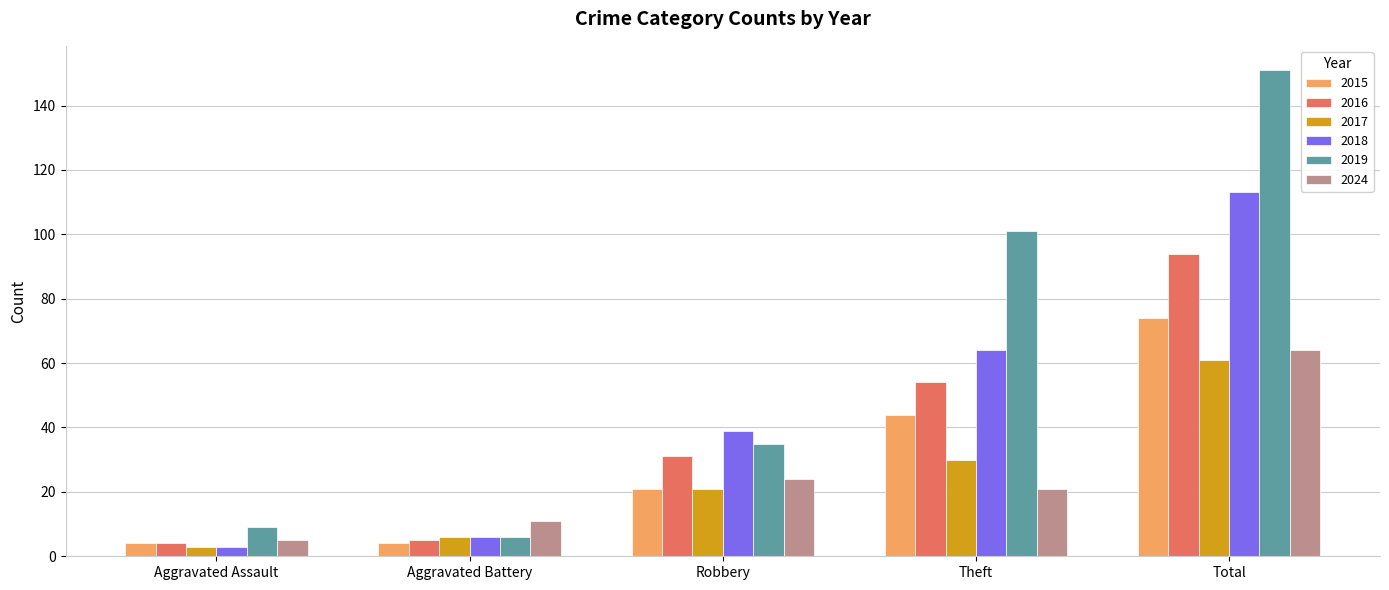

At which category is the sum across all series the highest?

Total